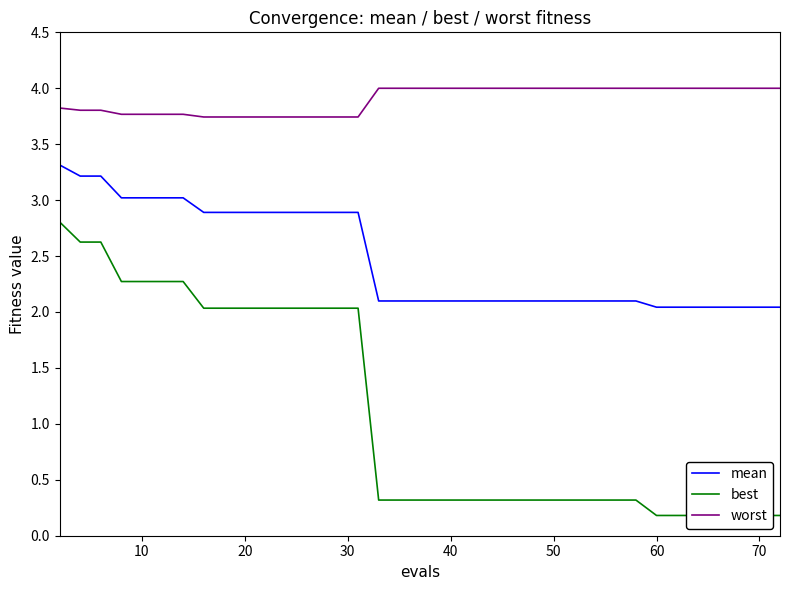

The value of worst at 60 is 4.0. True or false?

True